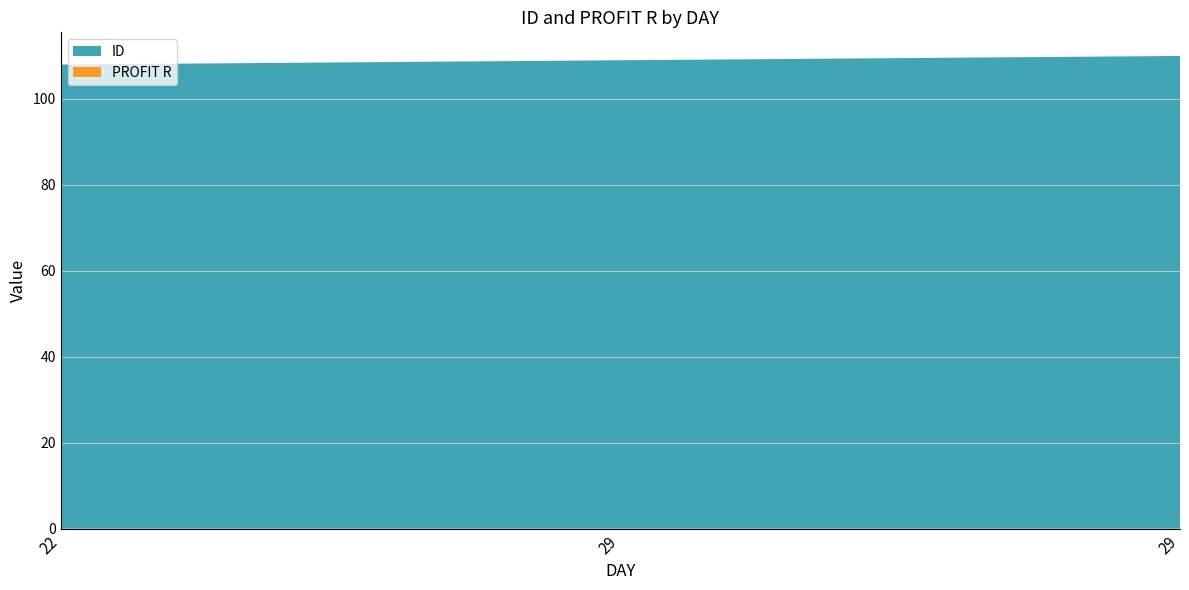

Reading left to right, transcribe all the data shown in this chart.

ID: 108	109	110
PROFIT R: 0	0	0